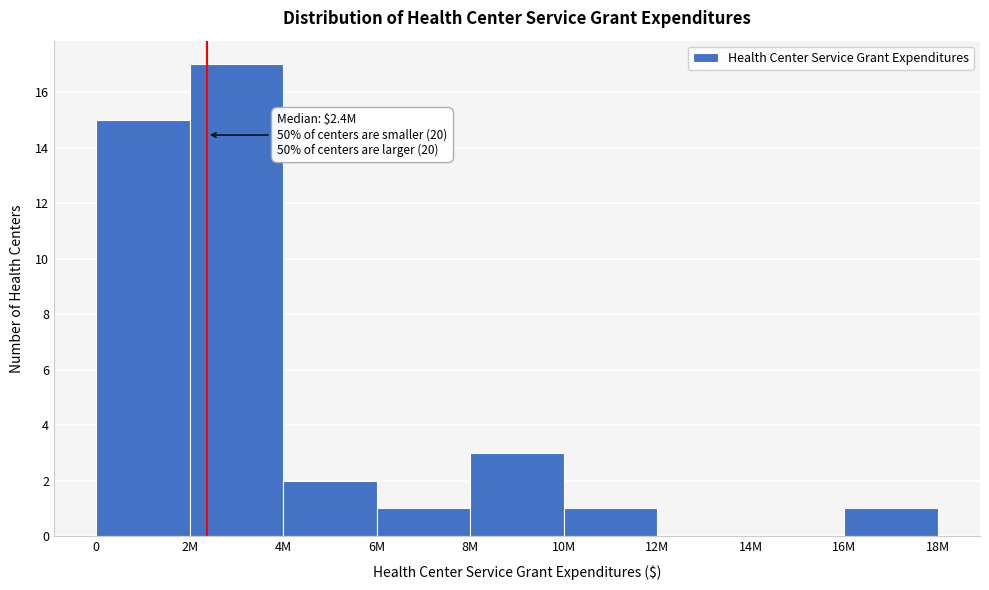

Reading right to left, extract all data points from this chart.

16M=1	14M=0	12M=0	10M=1	8M=3	6M=1	4M=2	2M=17	0=15